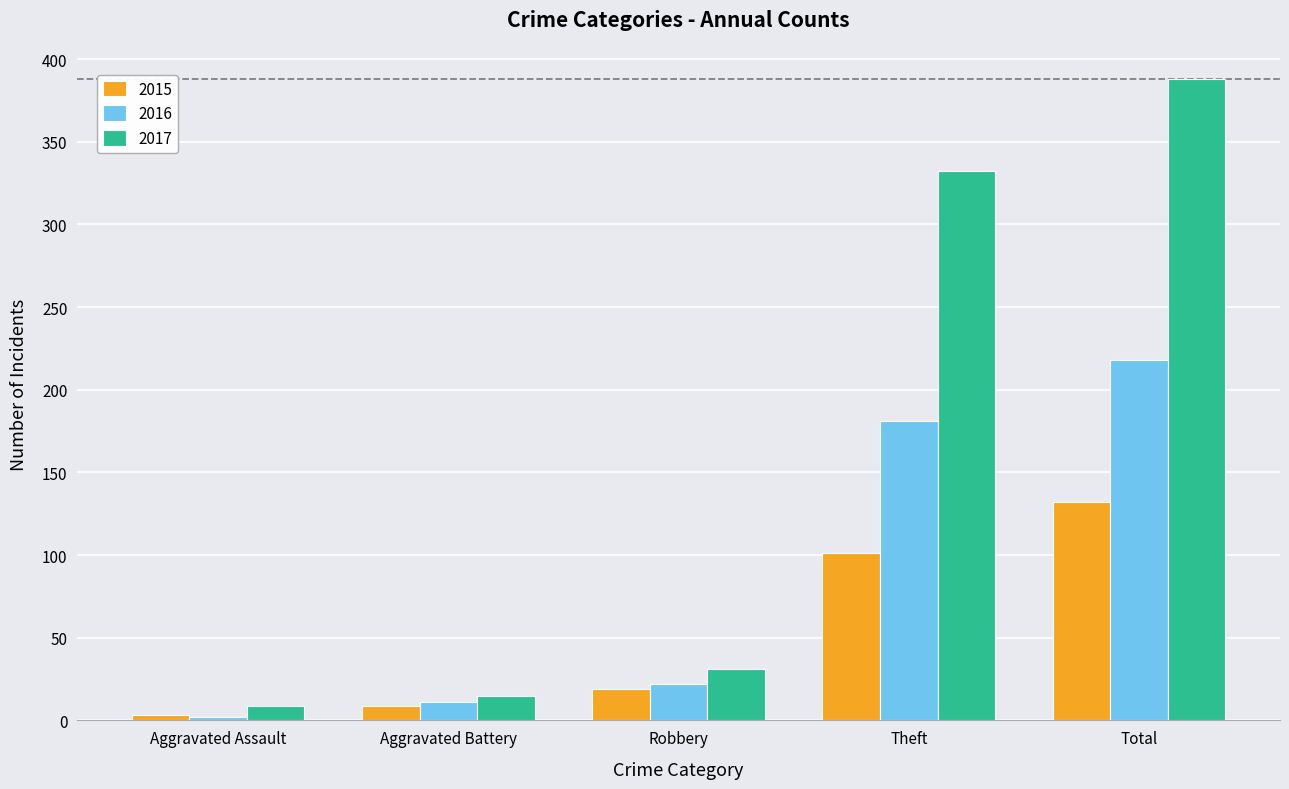

How many bars are there in total?

15